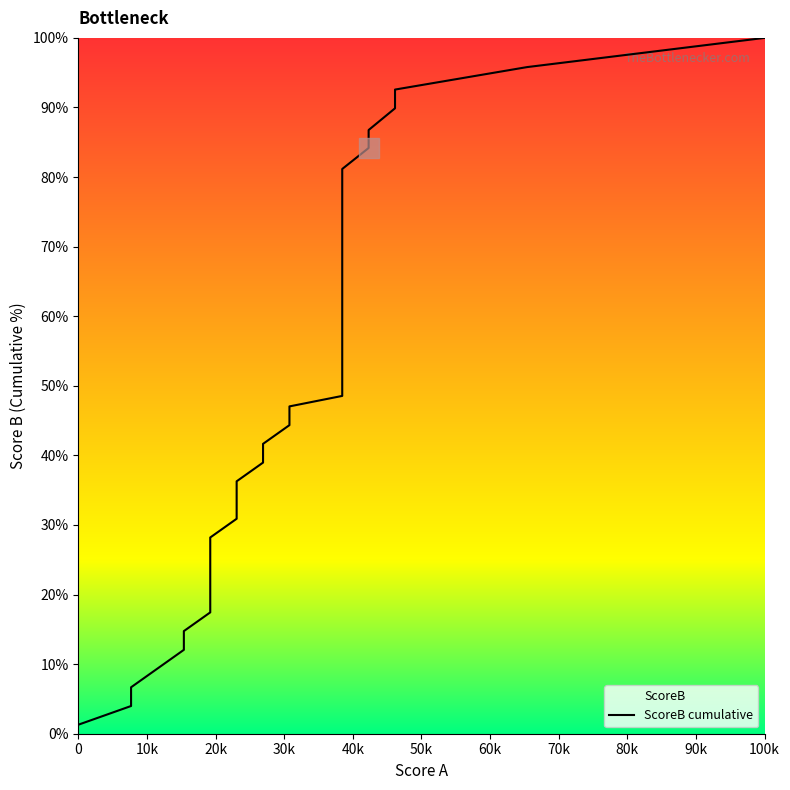

What is the average value?

50.5